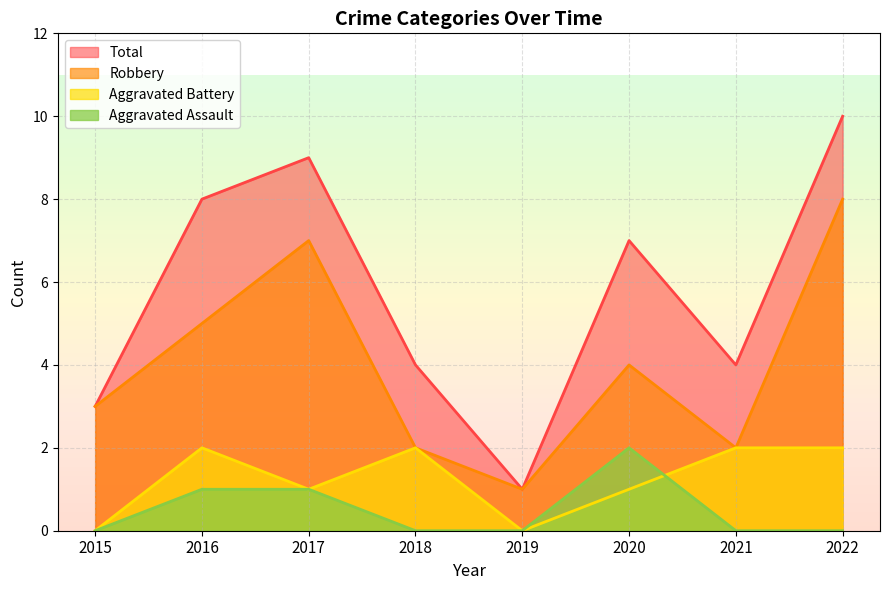

The value of Robbery at 2018 is 3. True or false?

False